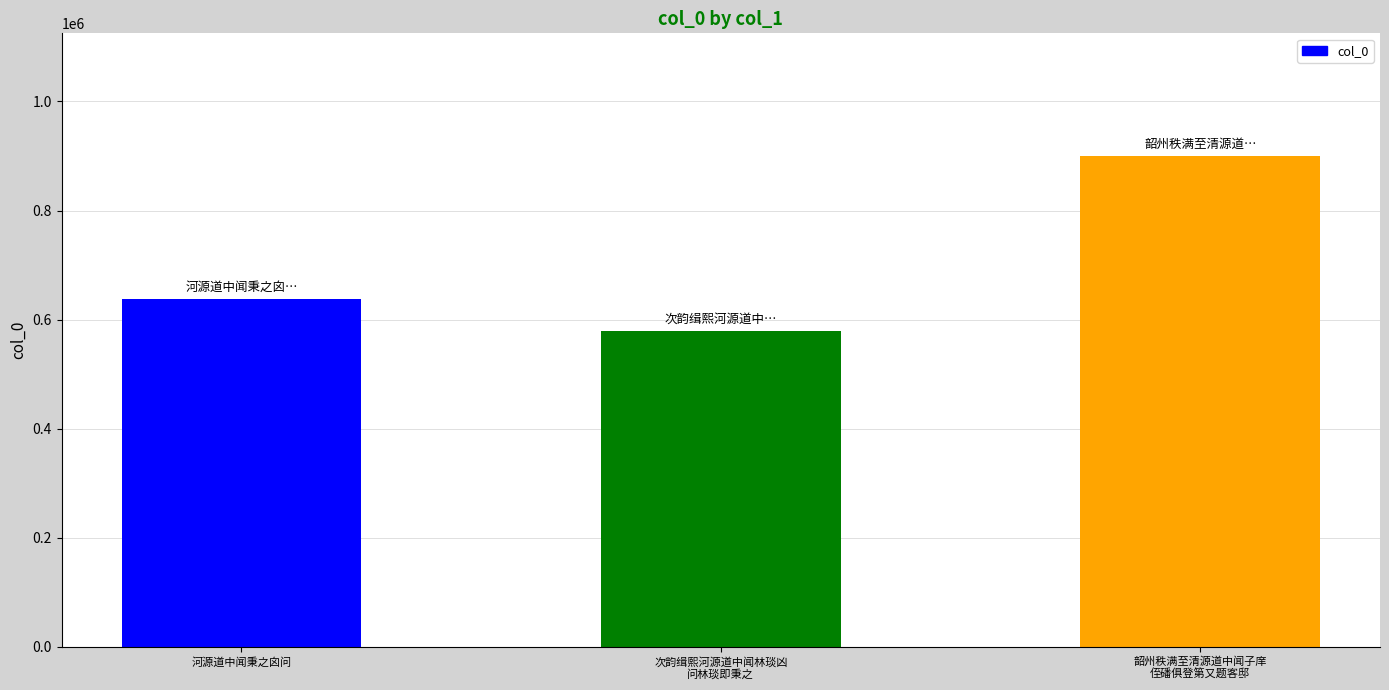

The chart shows a value of 579333 at 次韵缉熙河源道中闻林琰凶
问林琰即秉之. True or false?

True